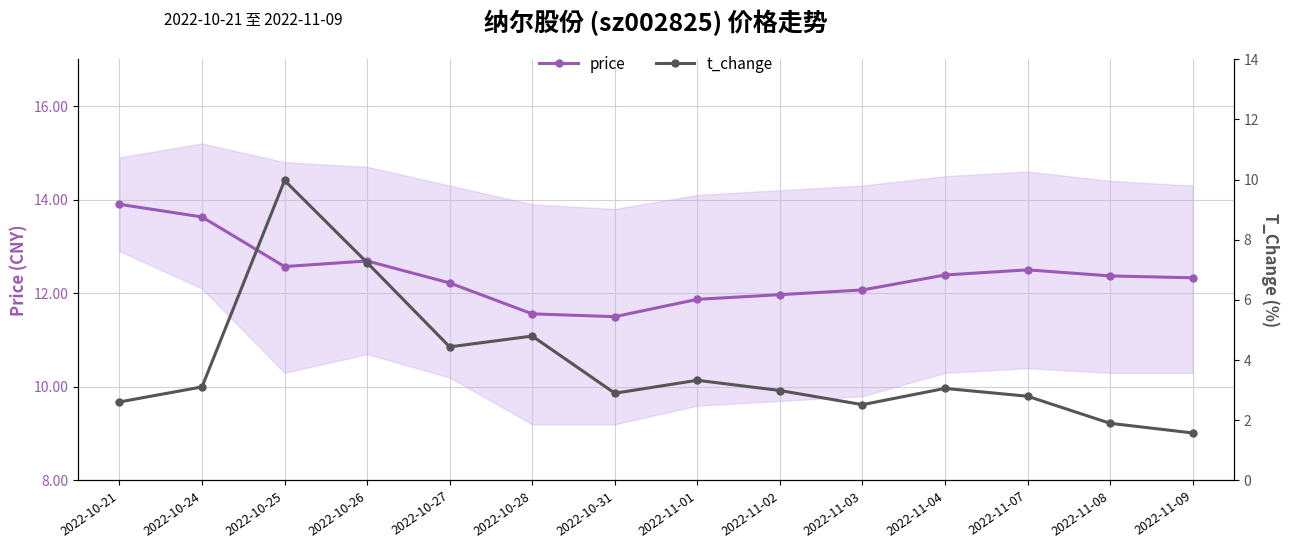

Rank the series by their maximum value, from lowest to highest.

t_change, price